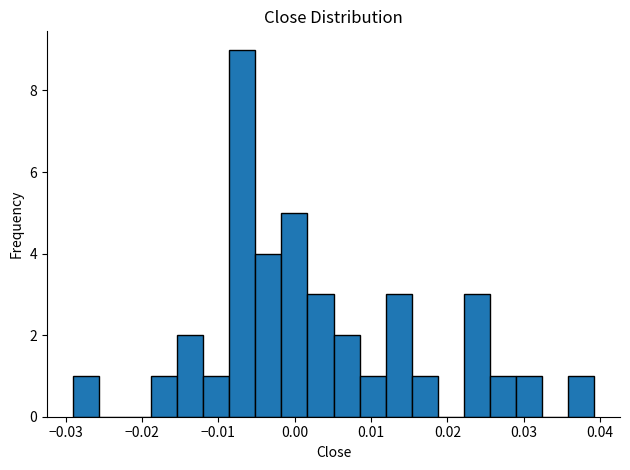

Read against the x-axis, roughly where is the centre of the tallest bar?

-0.007